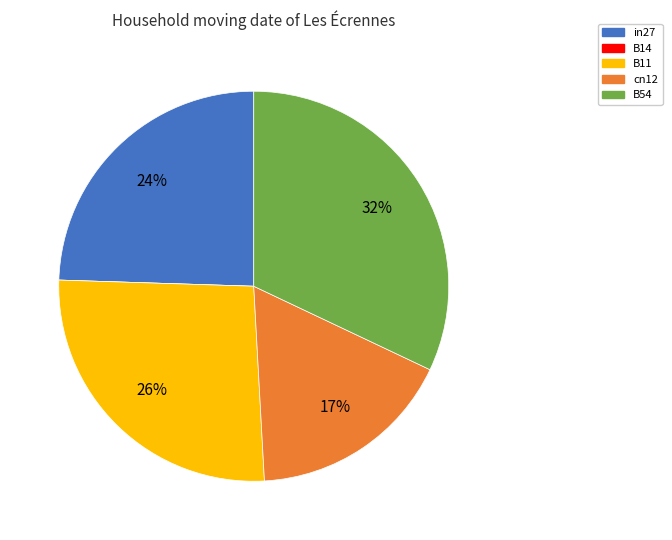

The cn12 slice represents 26% of the pie. True or false?

False